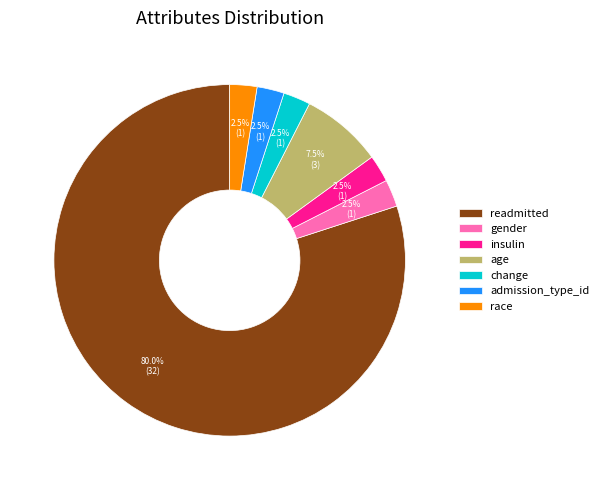

Is there any slice that represents more than half of the pie?

Yes